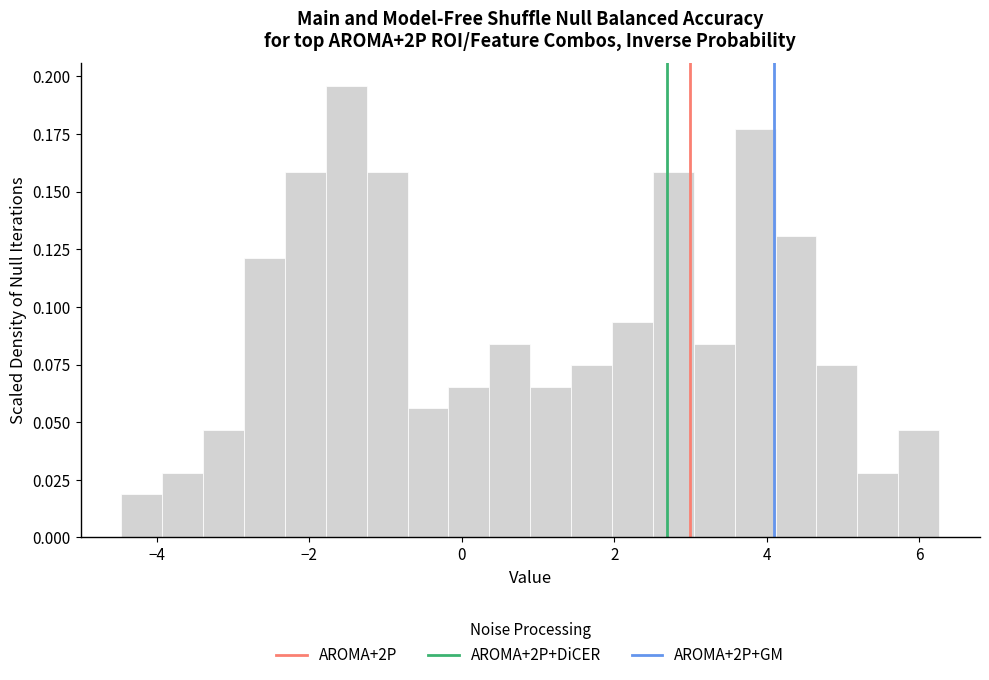

Read against the x-axis, roughly where is the centre of the tallest bar?

-1.6